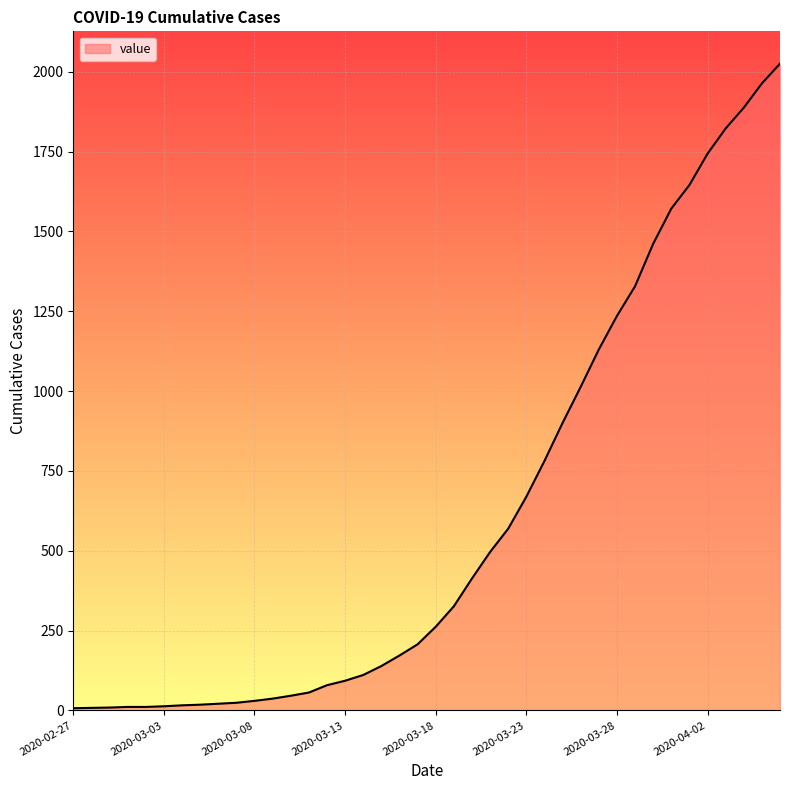

How many lines are shown in the chart?

1